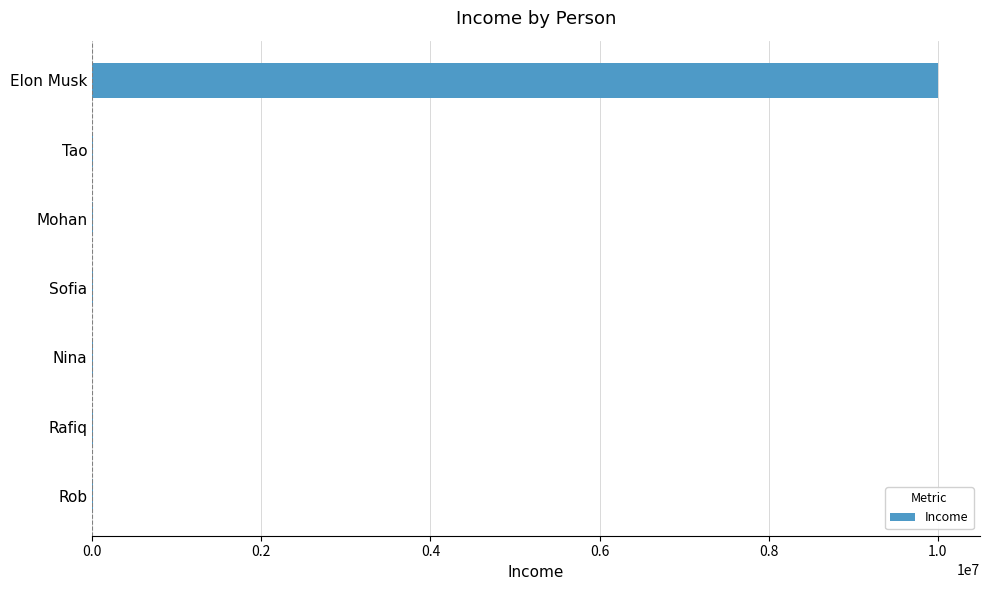

Where is the data nearest to the value 5002000?

Mohan